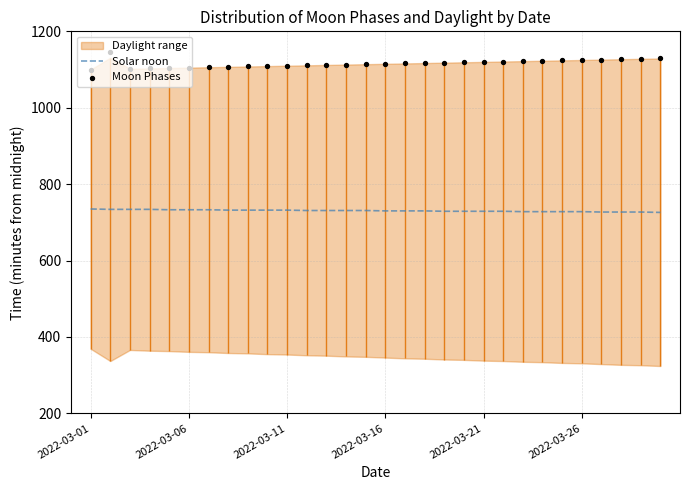

Is the value of Solar noon at 19 greater than the value of Moon Phases at 20?

No